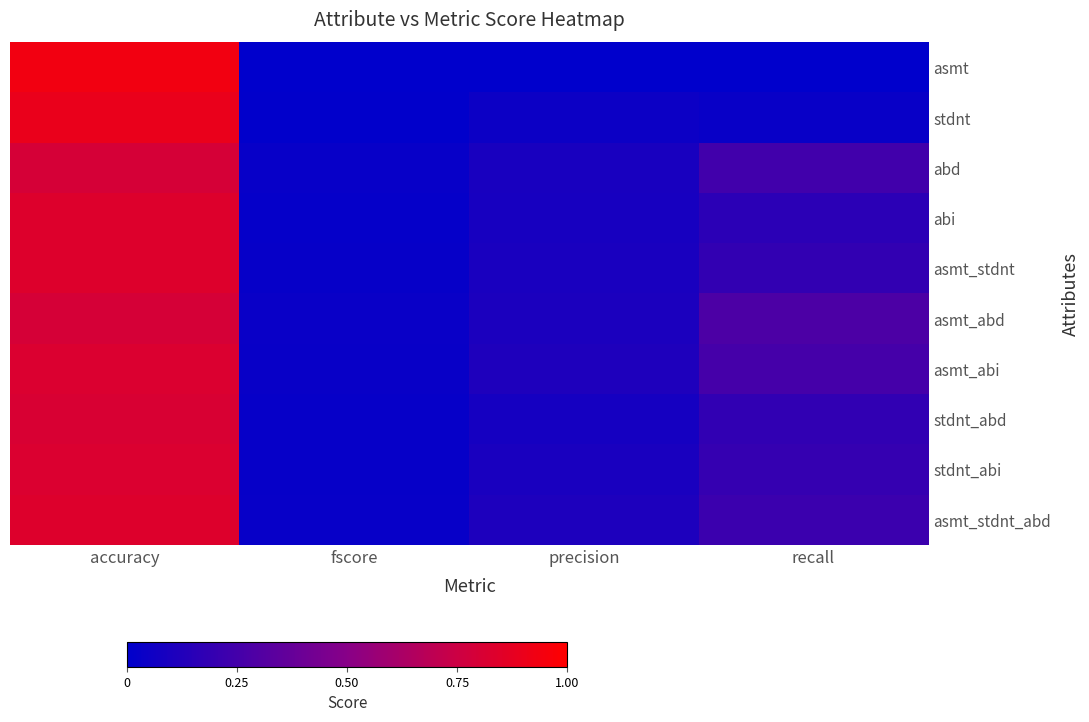

Reading right to left, what are all the values shown in this chart?

asmt: recall=0.0	precision=0.0	fscore=0.0	accuracy=0.9
stdnt: recall=0.0	precision=0.0	fscore=0.0	accuracy=0.9
abd: recall=0.2	precision=0.1	fscore=0.0	accuracy=0.8
abi: recall=0.2	precision=0.1	fscore=0.0	accuracy=0.8
asmt_stdnt: recall=0.2	precision=0.1	fscore=0.0	accuracy=0.8
asmt_abd: recall=0.3	precision=0.1	fscore=0.0	accuracy=0.8
asmt_abi: recall=0.3	precision=0.1	fscore=0.0	accuracy=0.8
stdnt_abd: recall=0.2	precision=0.1	fscore=0.0	accuracy=0.8
stdnt_abi: recall=0.2	precision=0.1	fscore=0.0	accuracy=0.8
asmt_stdnt_abd: recall=0.2	precision=0.1	fscore=0.0	accuracy=0.8